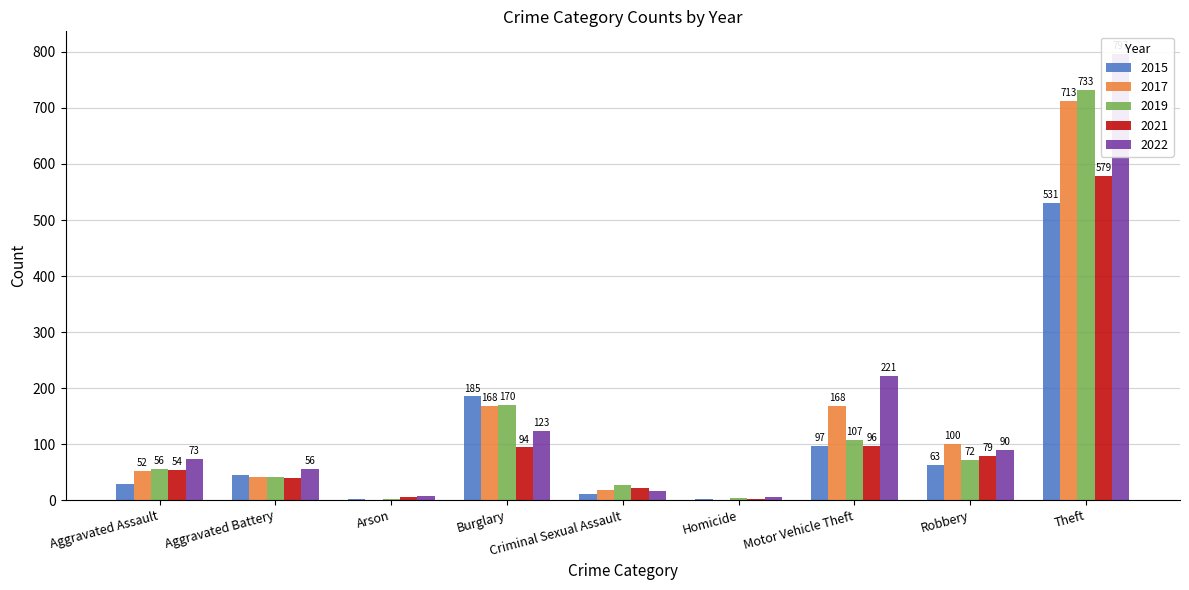

The value of 2021 at Burglary is 157. True or false?

False